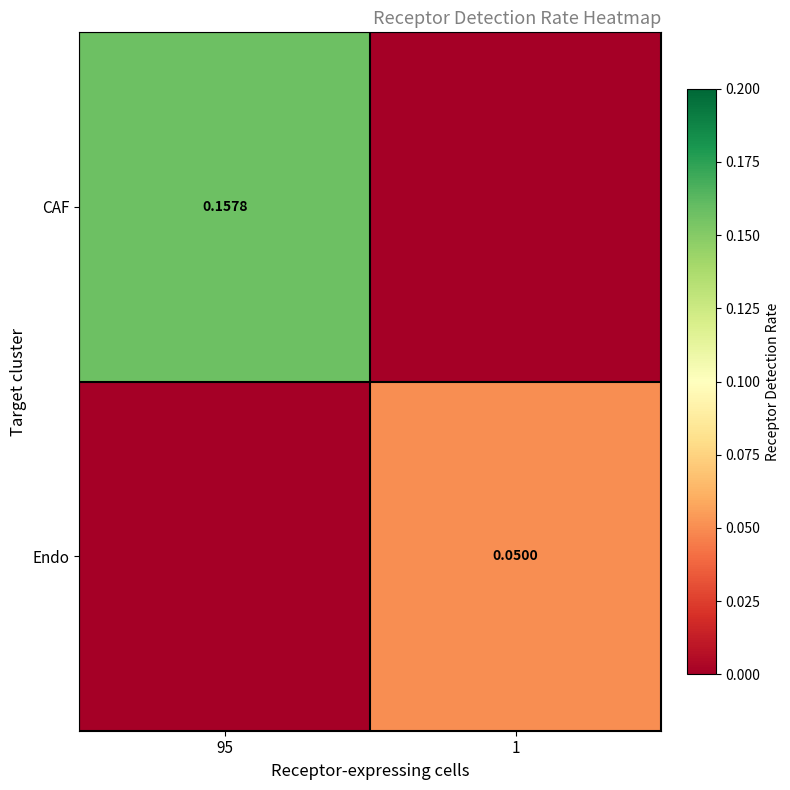

Rank the series at 95 from highest to lowest value.

CAF, Endo